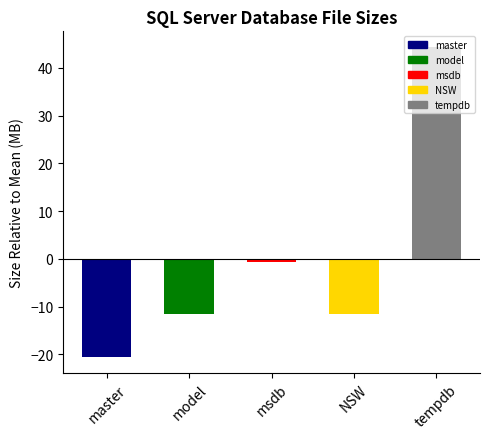

Does the chart contain any negative values?

Yes